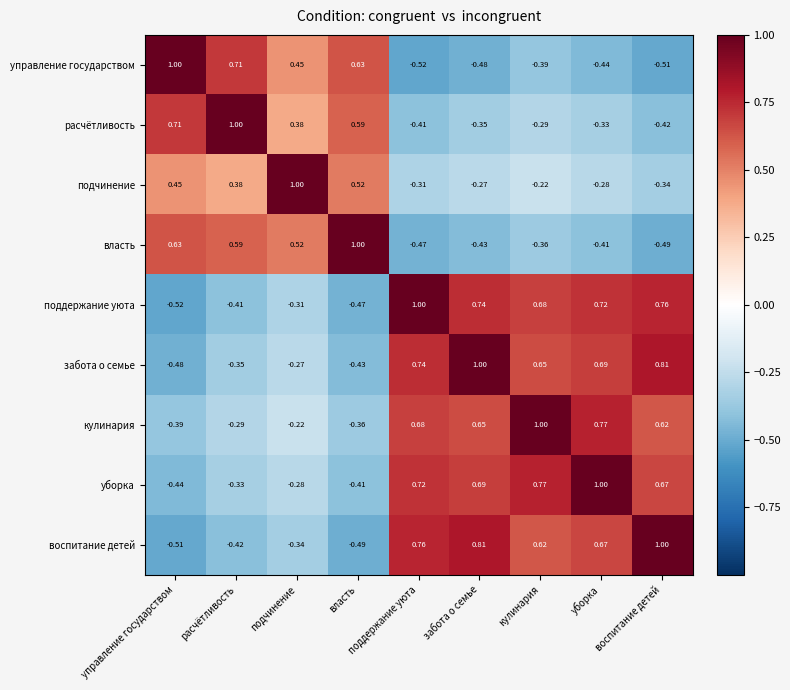

At which label does воспитание детей reach its peak?

воспитание детей